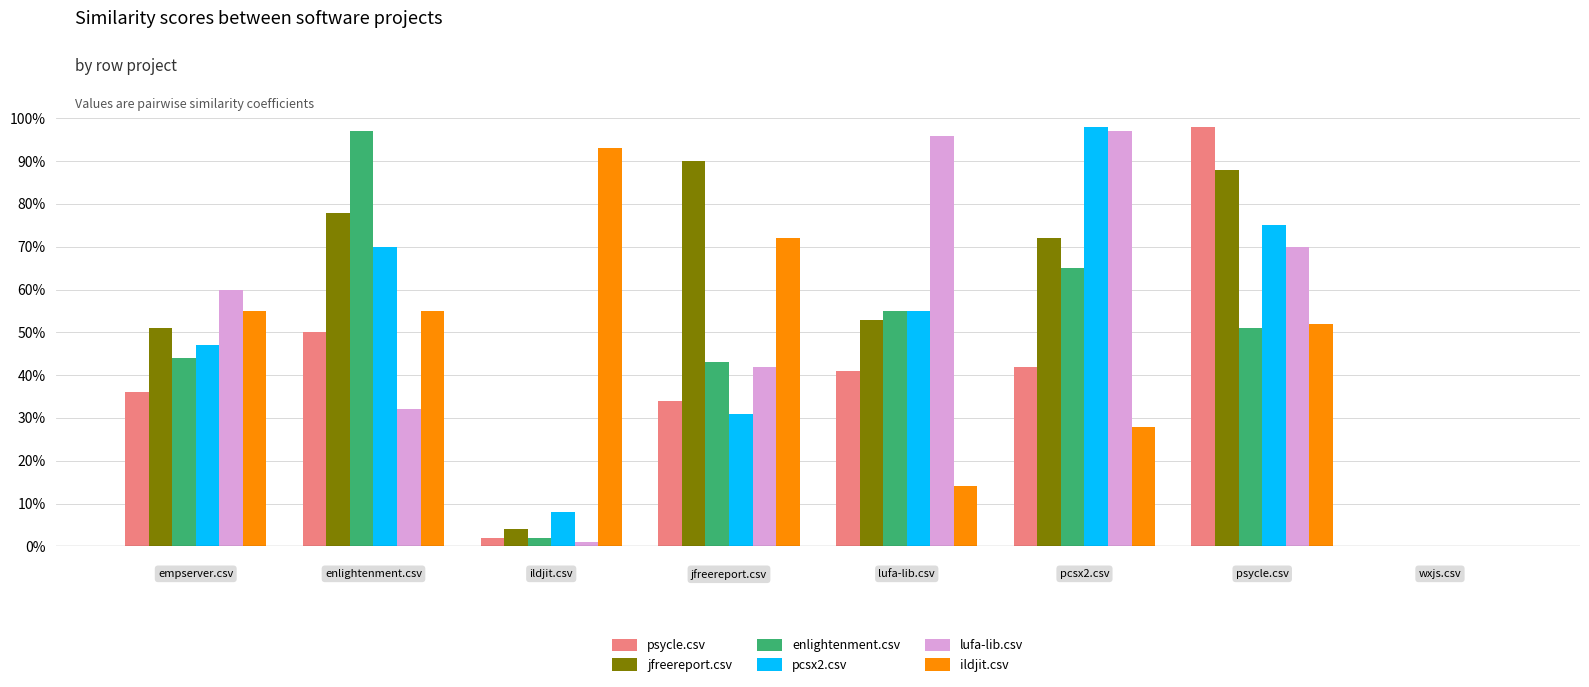

Reading right to left, list all the values displayed in this chart.

psycle.csv: 0.0	1.0	0.4	0.4	0.3	0.0	0.5	0.4
jfreereport.csv: 0.0	0.9	0.7	0.5	0.9	0.0	0.8	0.5
enlightenment.csv: 0.0	0.5	0.7	0.6	0.4	0.0	1.0	0.4
pcsx2.csv: 0.0	0.8	1.0	0.6	0.3	0.1	0.7	0.5
lufa-lib.csv: 0.0	0.7	1.0	1.0	0.4	0.0	0.3	0.6
ildjit.csv: 0.0	0.5	0.3	0.1	0.7	0.9	0.6	0.6